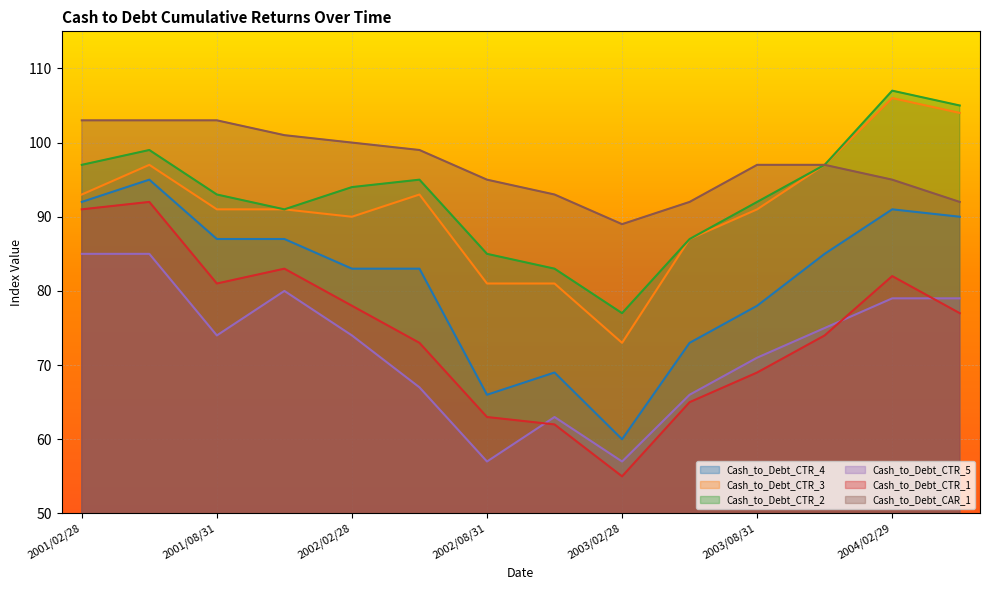

List the labels in order of Cash_to_Debt_CAR_1 value, smallest first.

2003/02/28, 2003/05/31, 2004/05/31, 2002/11/30, 2002/08/31, 2004/02/29, 2003/08/31, 2003/11/30, 2002/05/31, 2002/02/28, 2001/11/30, 2001/02/28, 2001/05/31, 2001/08/31